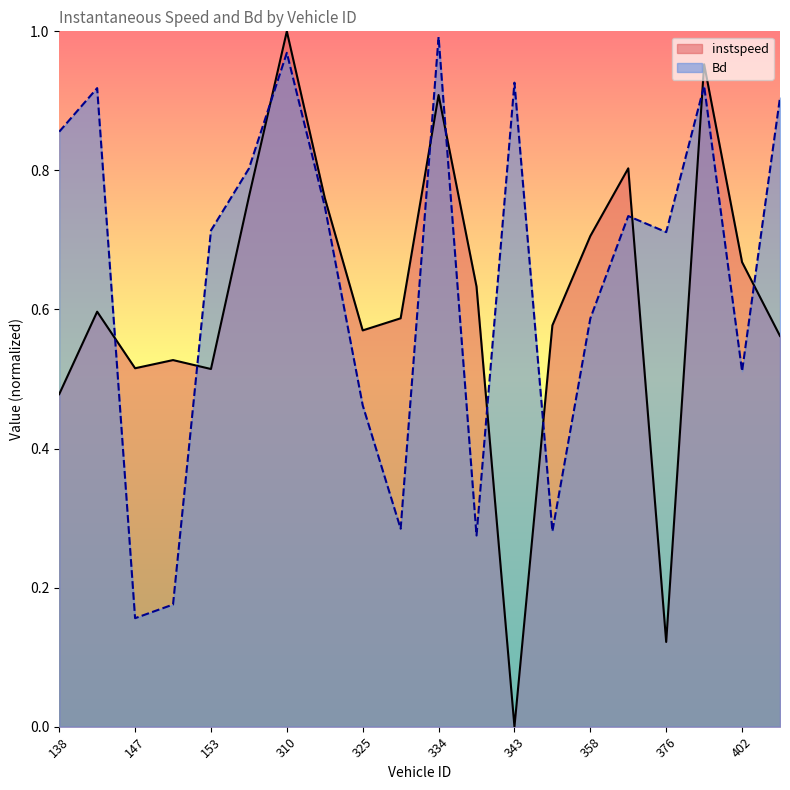

At which category does the chart reach its peak across all series?

310